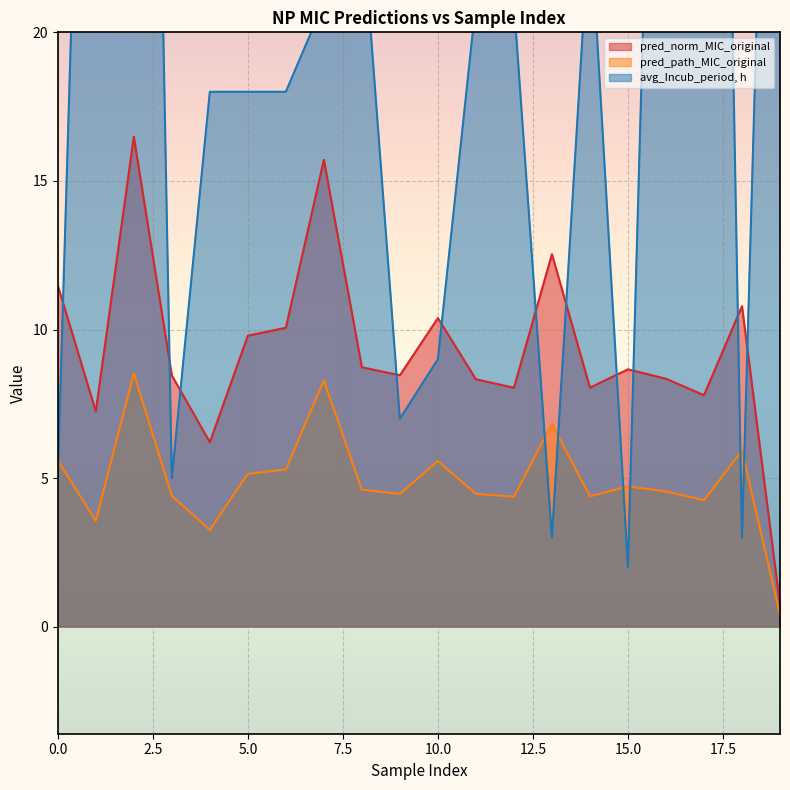

At which label is avg_Incub_period, h closest to 37?

1